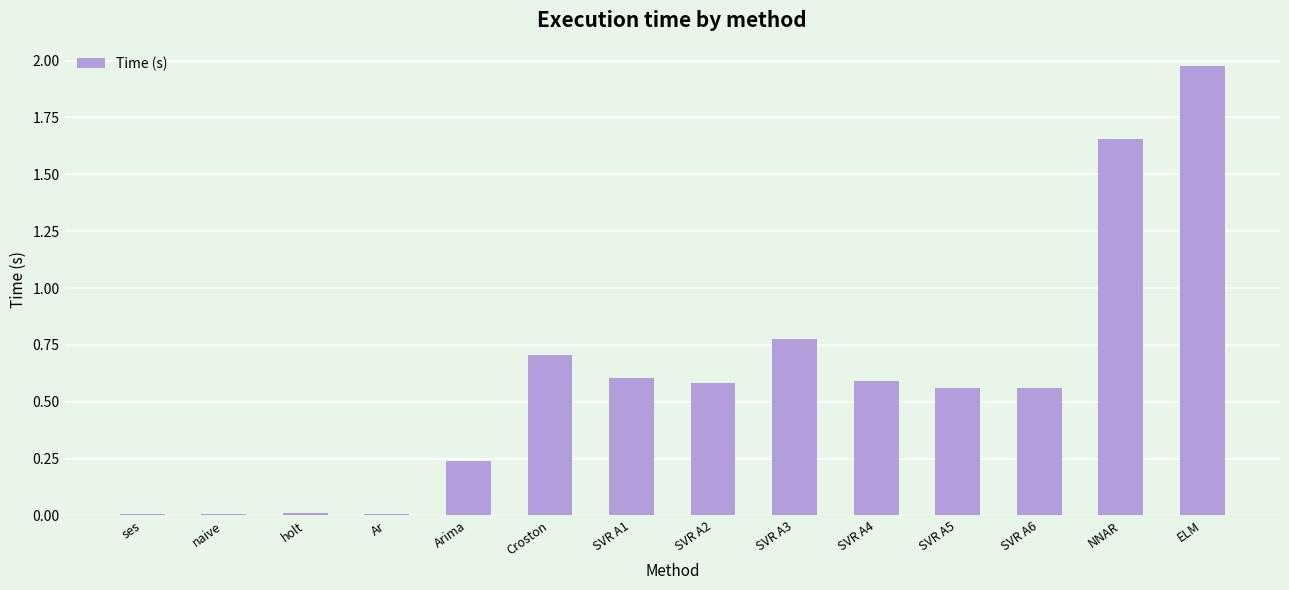

What is the sum of the values at SVR A6 and SVR A1?

1.2